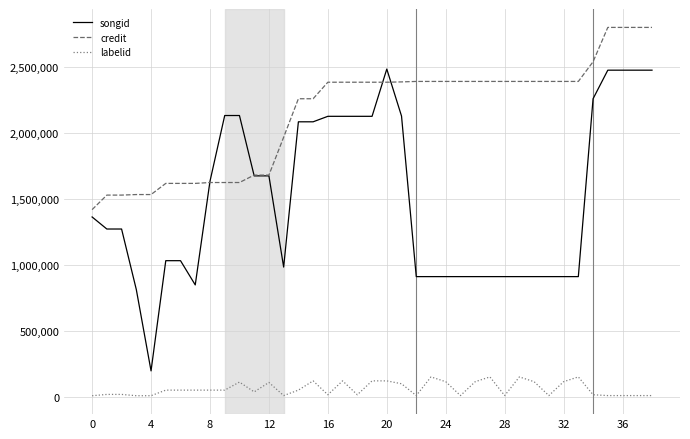

List the series in order of their overall mean, lowest first.

labelid, songid, credit